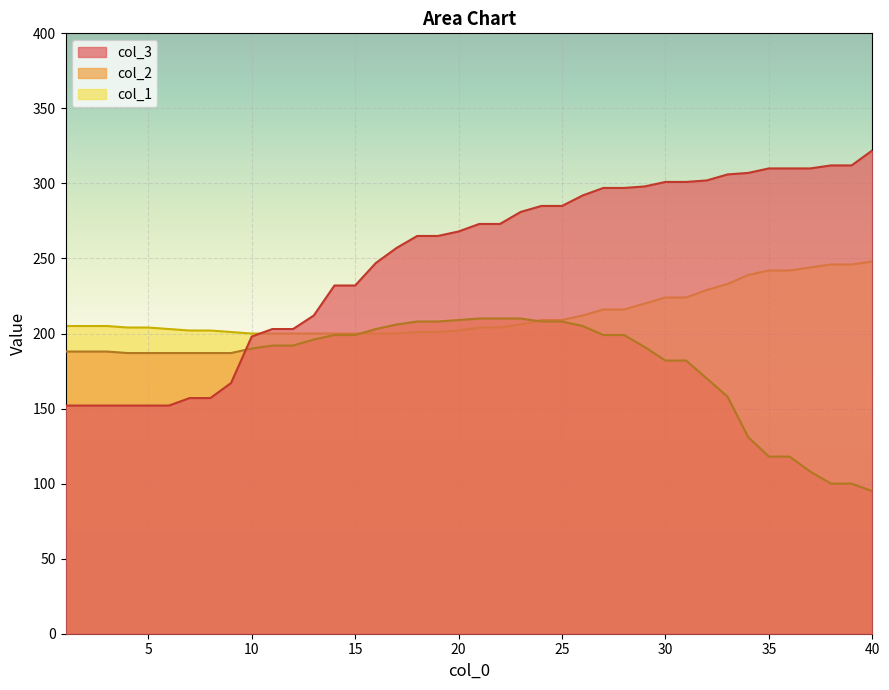

The col_1 series shows 220 at 29. True or false?

True